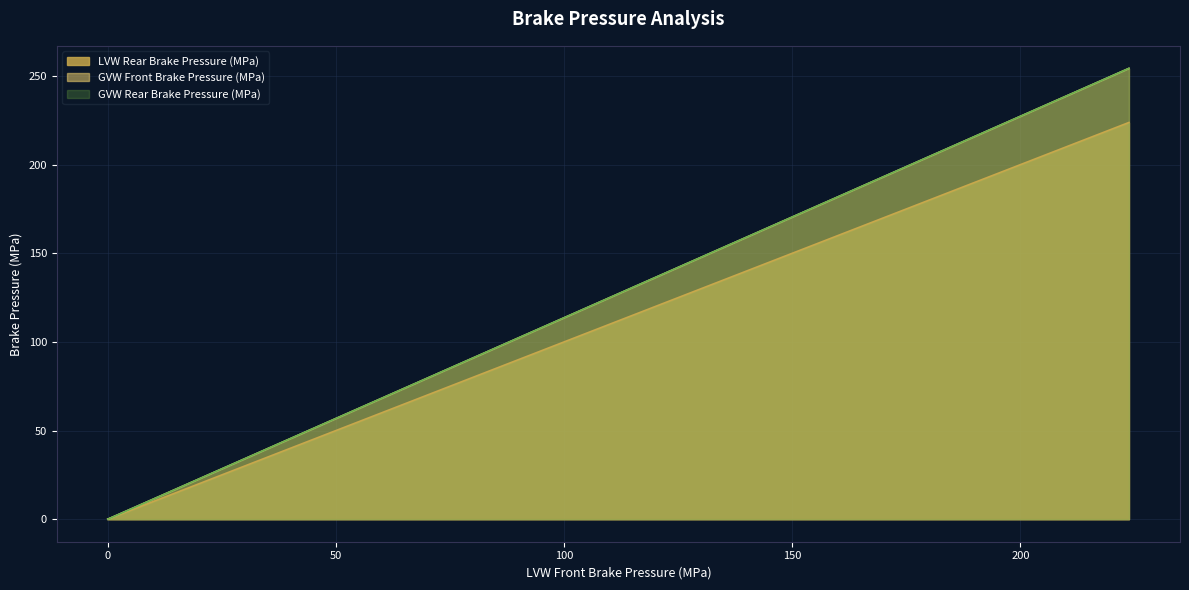

Reading right to left, transcribe all the data shown in this chart.

LVW Rear Brake Pressure (MPa): 254.3	247.8	241.3	234.8	228.2	221.7	215.2	208.7	202.2	195.6	189.1	182.6	176.1	169.6	163.0	156.5	150.0	143.5	136.9	130.4	123.9	117.4	110.9	104.3	97.8	91.3	84.8	78.3	71.7	65.2	58.7	52.2	45.6	39.1	32.6	26.1	19.6	13.0	6.5	0.0
GVW Front Brake Pressure (MPa): 223.8	218.1	212.3	206.6	200.9	195.1	189.4	183.6	177.9	172.2	166.4	160.7	154.9	149.2	143.5	137.7	132.0	126.3	120.5	114.8	109.0	103.3	97.6	91.8	86.1	80.3	74.6	68.9	63.1	57.4	51.6	45.9	40.2	34.4	28.7	23.0	17.2	11.5	5.7	0.0
GVW Rear Brake Pressure (MPa): 254.3	247.8	241.3	234.8	228.2	221.7	215.2	208.7	202.2	195.6	189.1	182.6	176.1	169.6	163.0	156.5	150.0	143.5	136.9	130.4	123.9	117.4	110.9	104.3	97.8	91.3	84.8	78.3	71.7	65.2	58.7	52.2	45.6	39.1	32.6	26.1	19.6	13.0	6.5	0.0